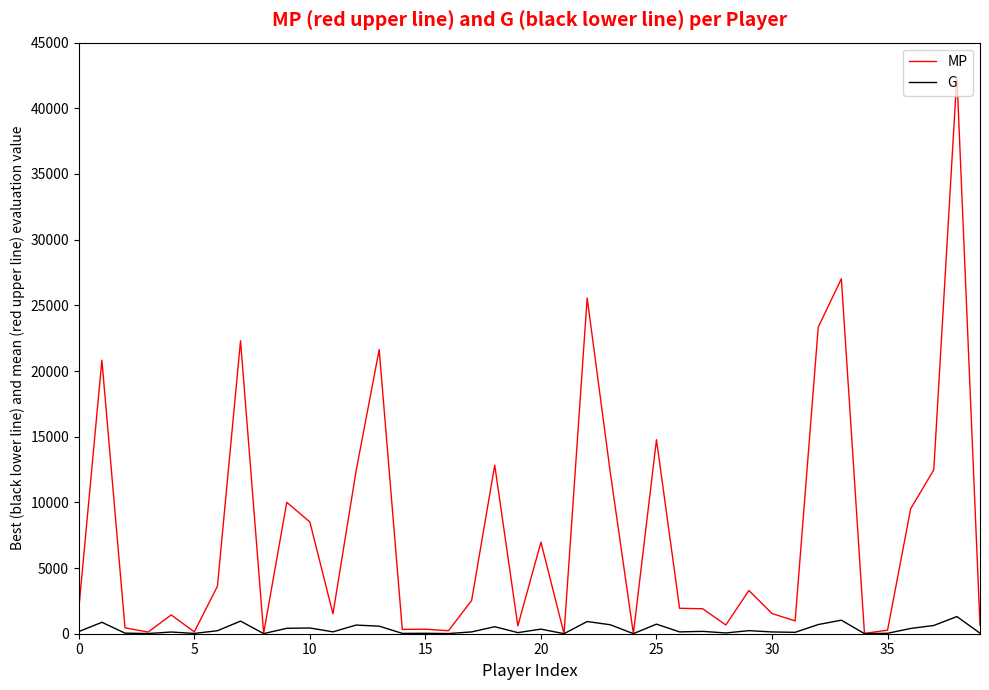

What is the maximum value for G?

1307